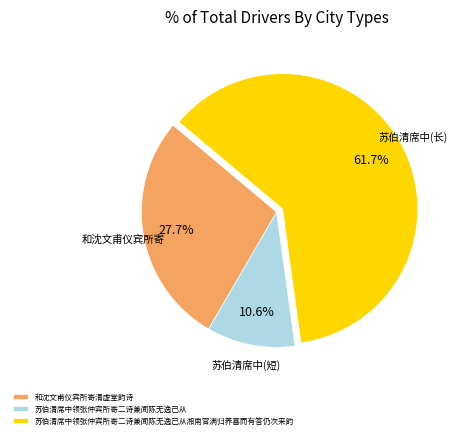

Which category accounts for the majority?

苏伯清席中领张仲宾所寄二诗兼闻陈无逸已从湘南官满归养喜而有答仍次来韵